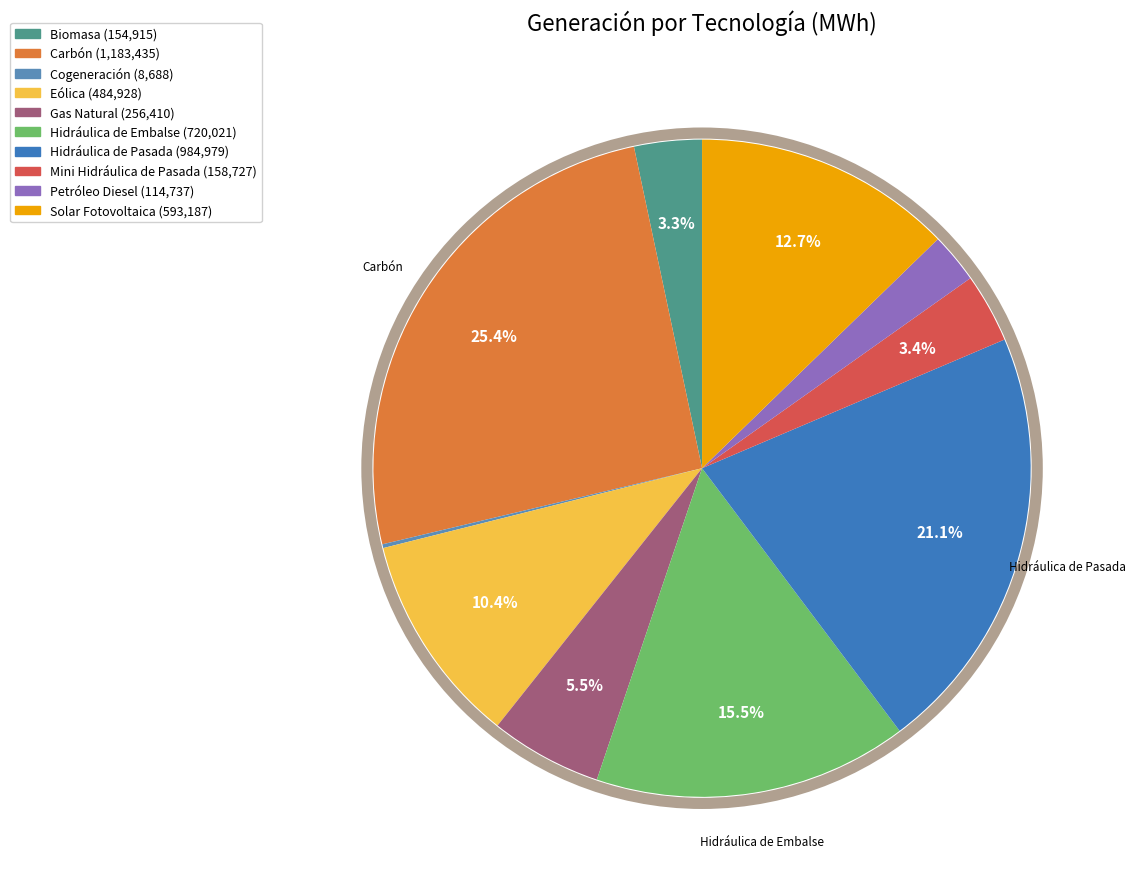

Combined, what portion of the pie is Hidráulica de Embalse and Mini Hidráulica de Pasada?

18.9%